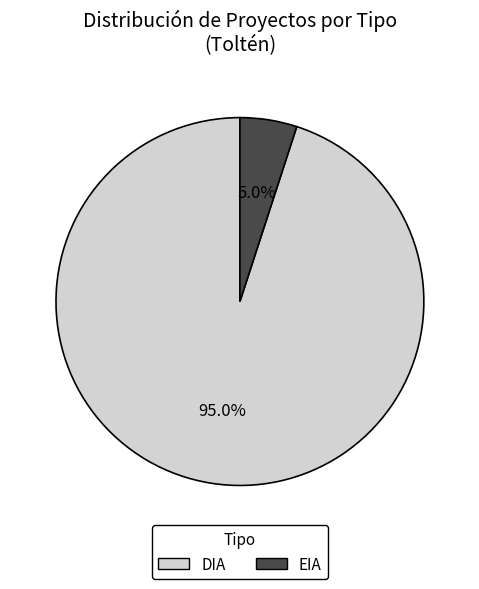

Is there a majority slice in this chart?

Yes